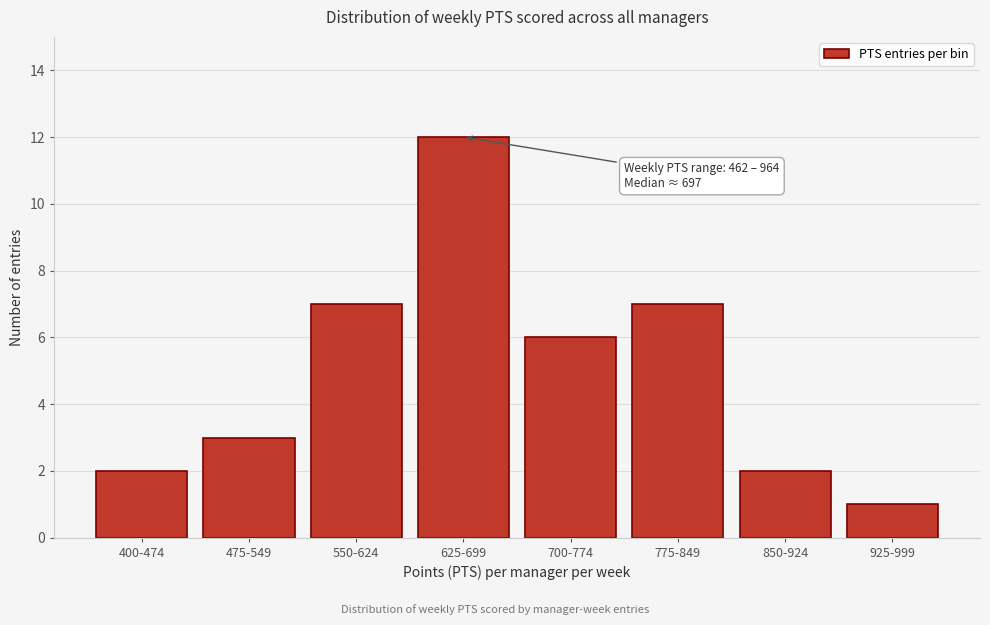

Reading left to right, list all the values displayed in this chart.

400-474=2	475-549=3	550-624=7	625-699=12	700-774=6	775-849=7	850-924=2	925-999=1